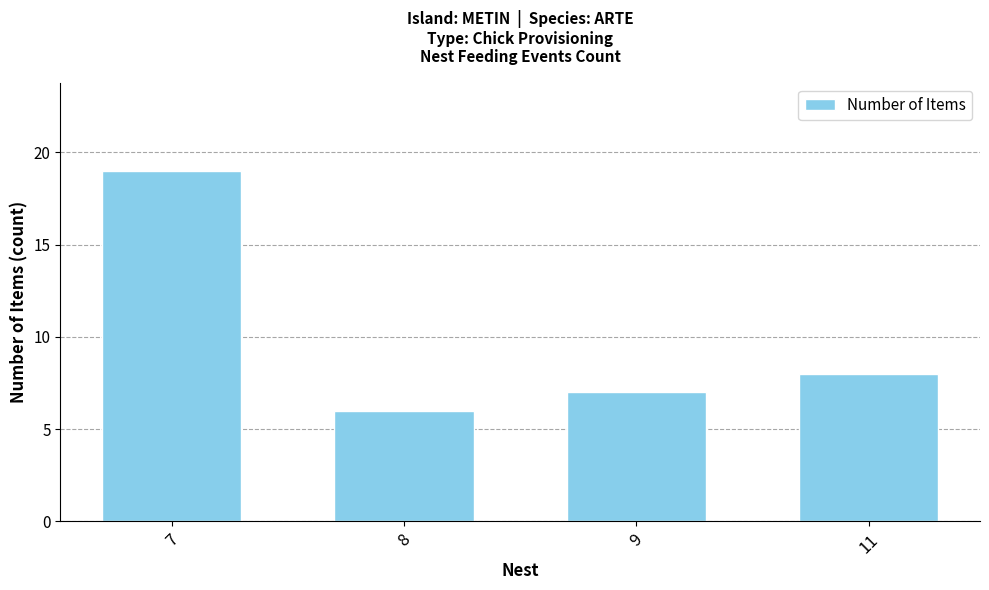

What is the sum of all values?

40